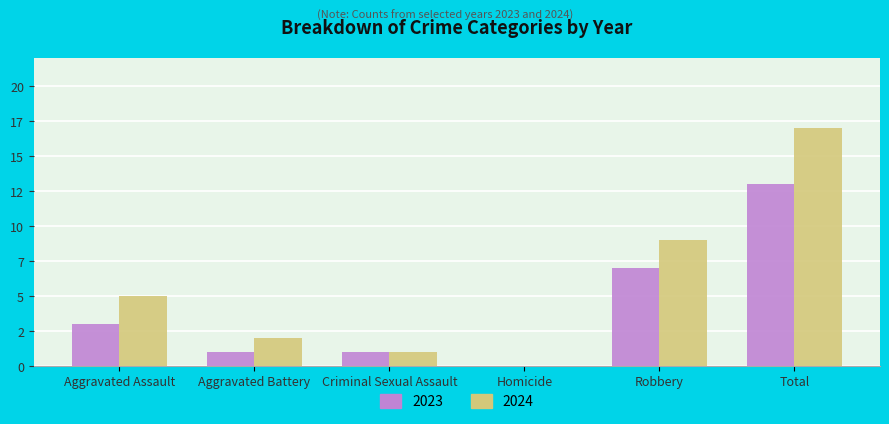

Reading right to left, extract all data points from this chart.

Actual Count: 13	7	0	1	1	3
Comparison Count: 17	9	0	1	2	5